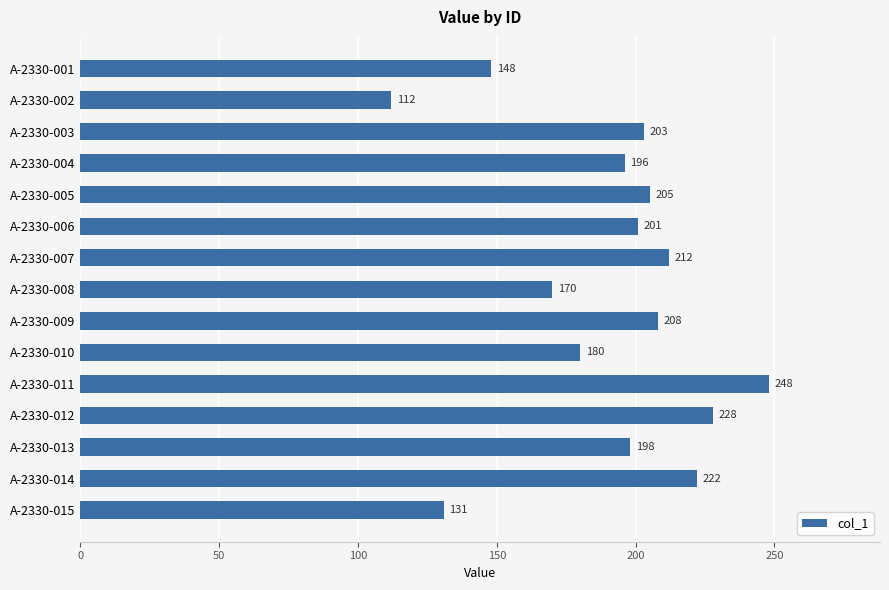

The chart shows a value of 248 at A-2330-011. True or false?

True